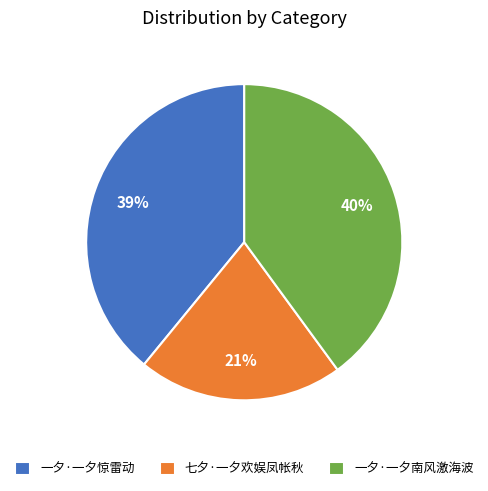

Does 一夕·一夕南风激海波 account for over 50% of the chart?

No